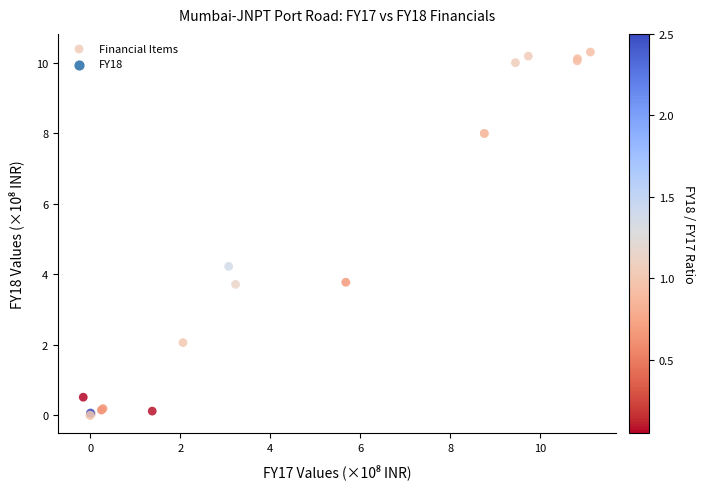

What Y value in the scatter plot is closest to 5?

4.2